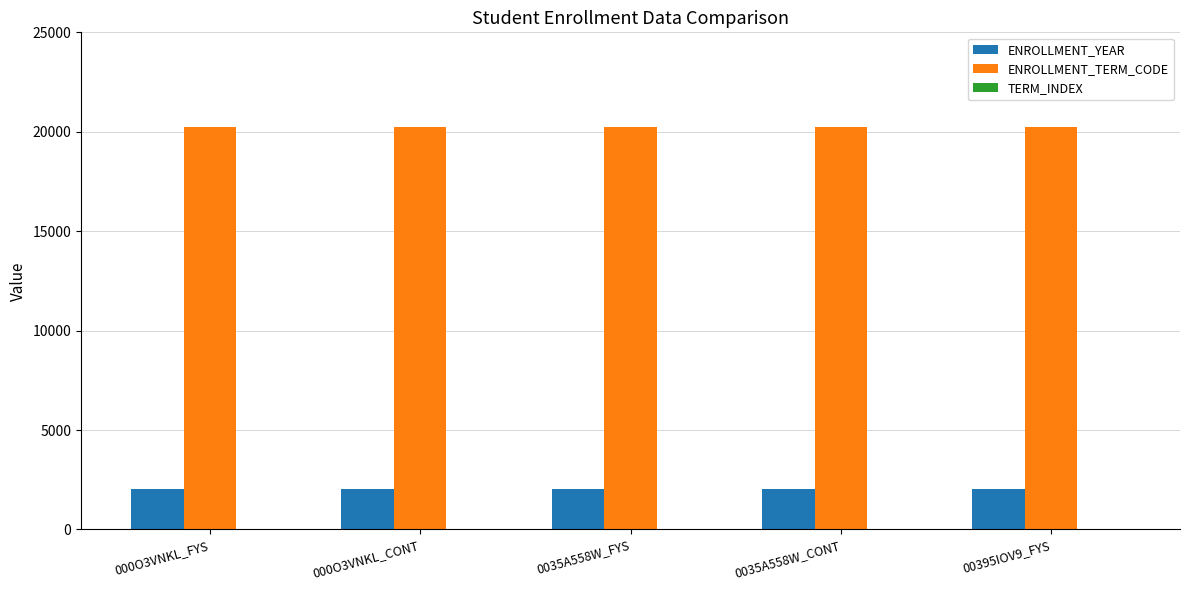

What is the sum of all ENROLLMENT_TERM_CODE values?

101127